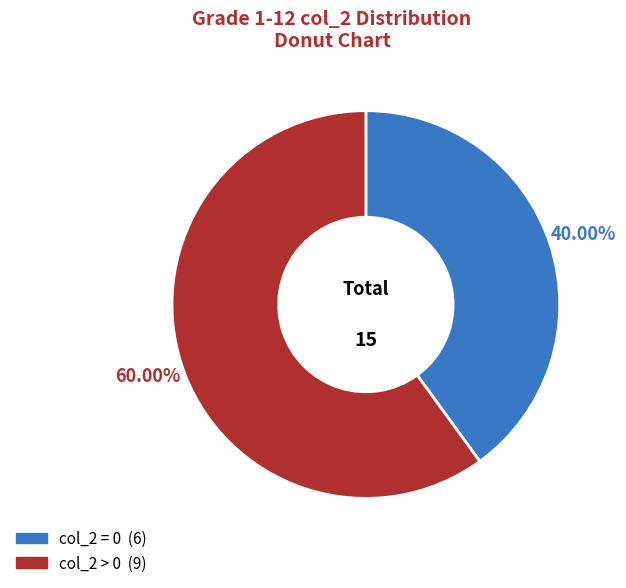

Does any single category account for the majority?

Yes